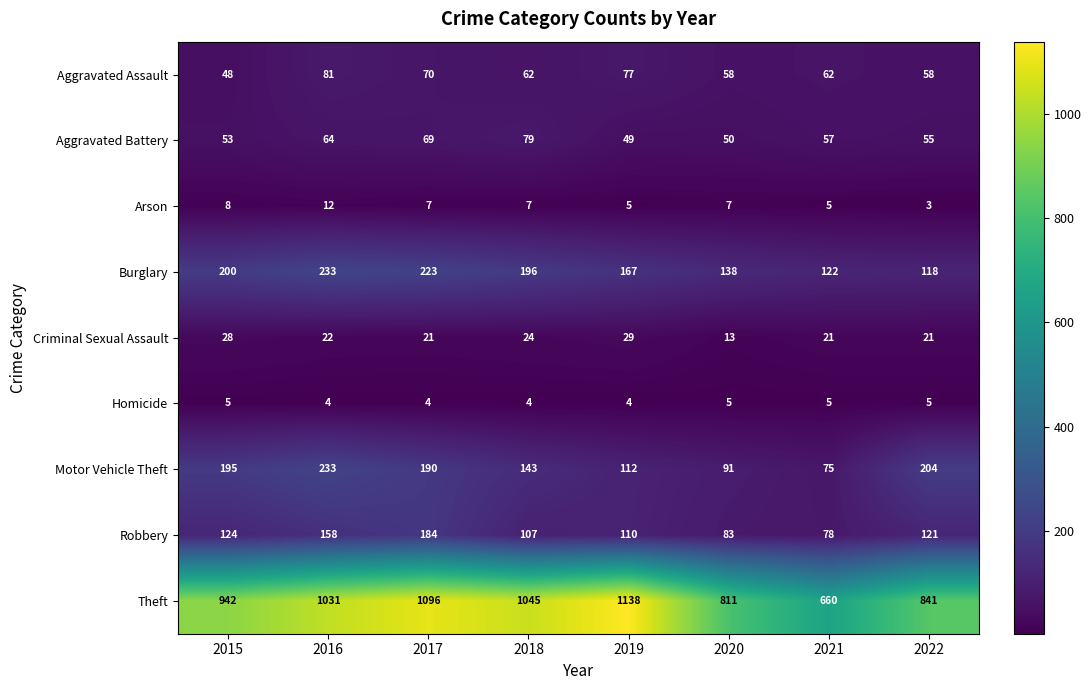

Is it true that Motor Vehicle Theft equals 75 at 2021?

True